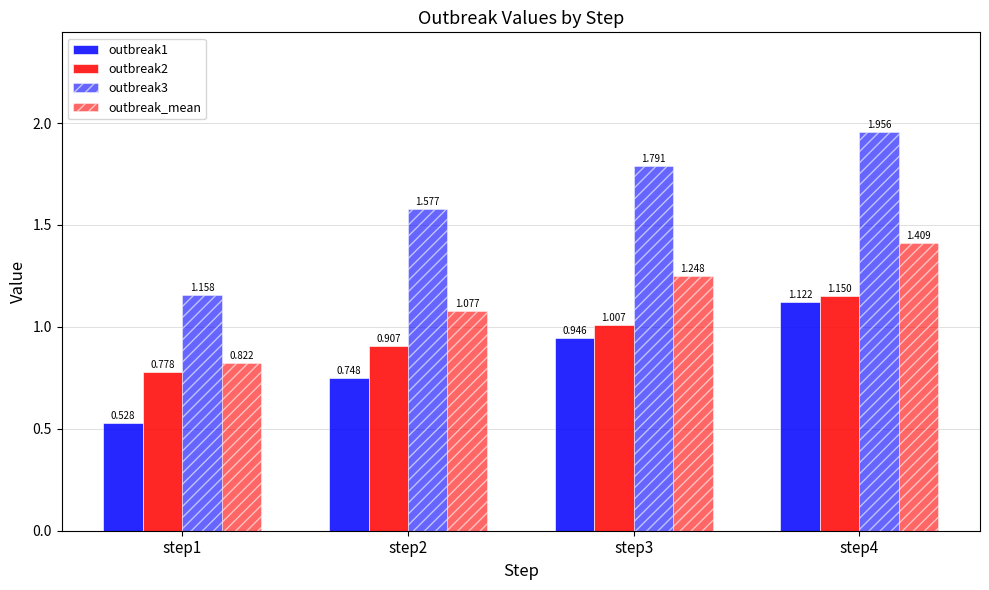

What is the total value across all series at step1?

3.3